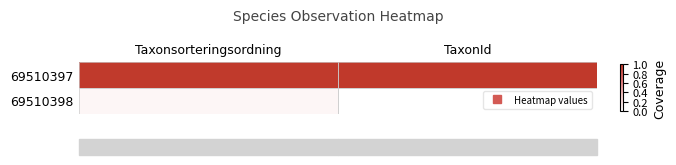

Between Taxonsorteringsordning and TaxonId, which is larger?

TaxonId